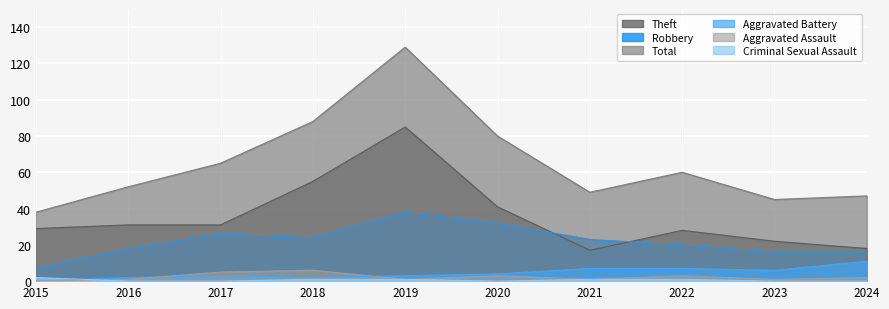

Which series has the widest spread of values?

Total